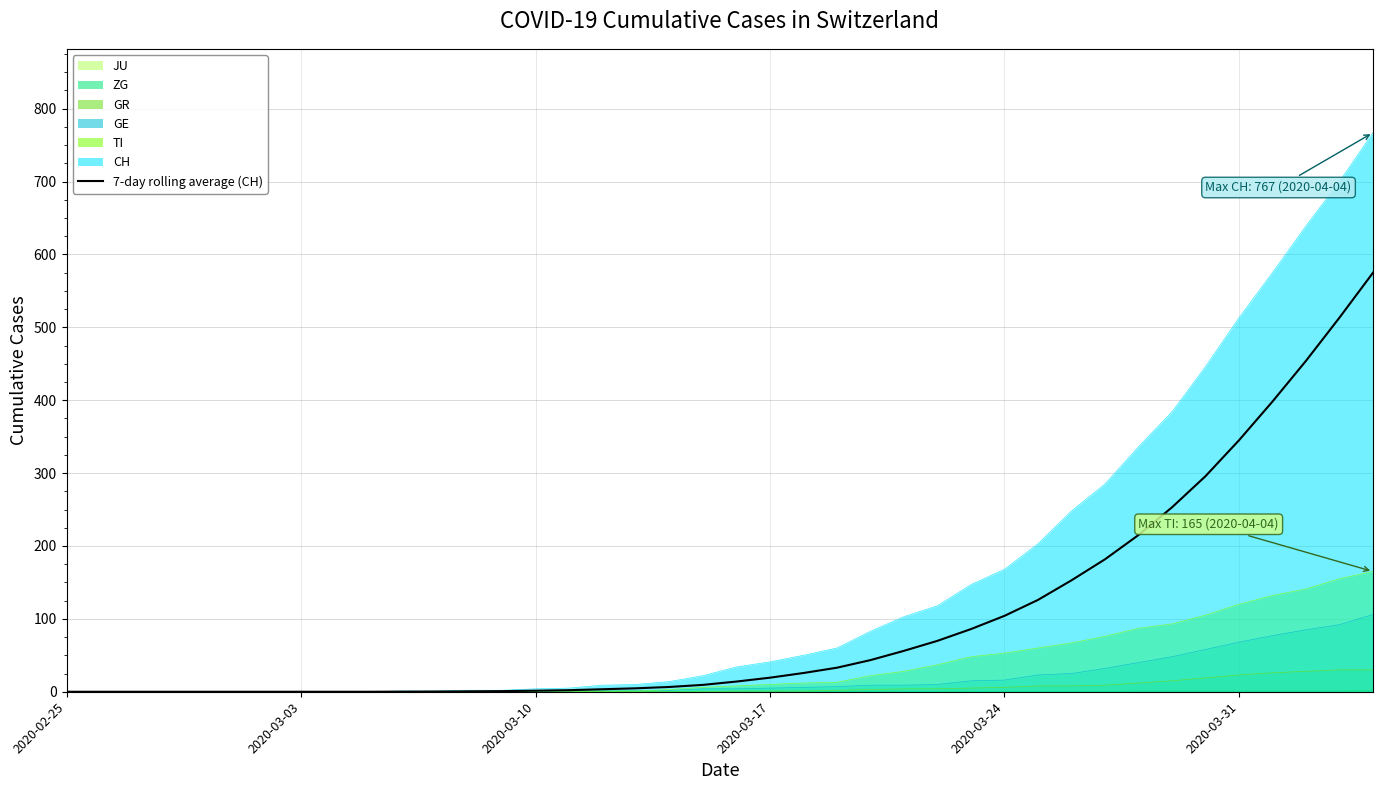

The CH series shows 0.0 at 2020-02-25. True or false?

True